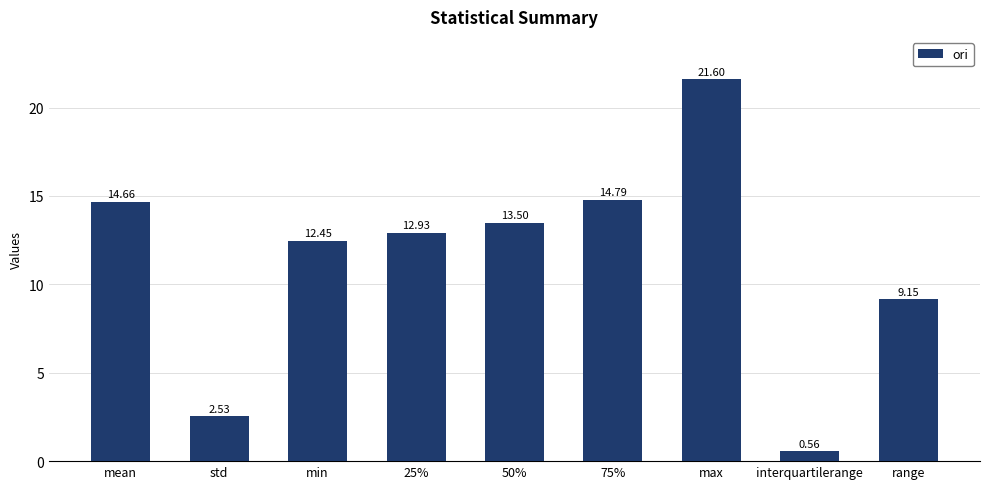

Are the bars horizontal?

No